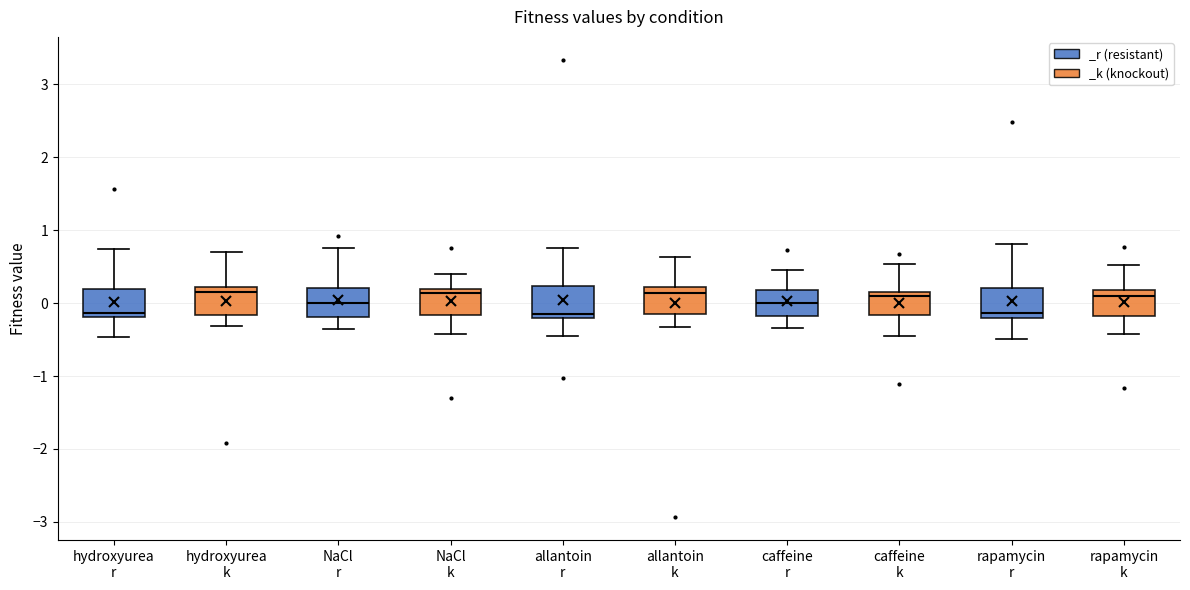

Reading left to right, transcribe this box plot: for each box, give where its median line is, the range the box spans, and where its two whiskers end, as read against the y-axis. The values are not printed on the chart, so give them approximately, as read against the axis.

hydroxyurea r: median -0.1, box -0.2 to 0.2, whiskers -0.5 to 0.7
hydroxyurea k: median 0.1, box -0.2 to 0.2, whiskers -0.3 to 0.7
NaCl r: median 0.0, box -0.2 to 0.2, whiskers -0.4 to 0.8
NaCl k: median 0.1, box -0.2 to 0.2, whiskers -0.4 to 0.4
allantoin r: median -0.2 (just above the box's lower edge), box -0.2 to 0.2, whiskers -0.4 to 0.7
allantoin k: median 0.1, box -0.1 to 0.2, whiskers -0.3 to 0.6
caffeine r: median 0.0, box -0.2 to 0.2, whiskers -0.3 to 0.4
caffeine k: median 0.1, box -0.2 to 0.2, whiskers -0.5 to 0.5
rapamycin r: median -0.1, box -0.2 to 0.2, whiskers -0.5 to 0.8
rapamycin k: median 0.1, box -0.2 to 0.2, whiskers -0.4 to 0.5